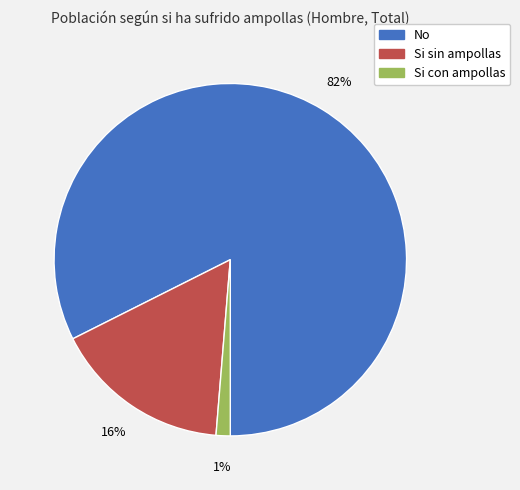

Is it true that Si sin ampollas is 4% of the pie?

False